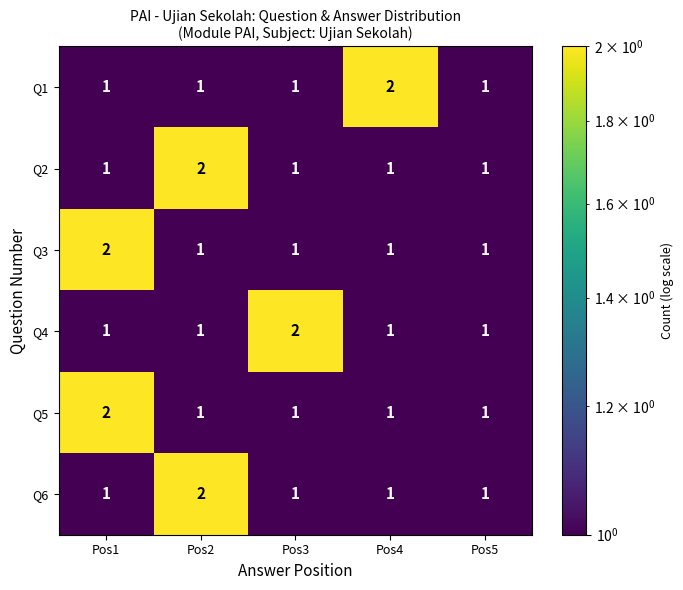

What is the sum of all Q2 values?

6